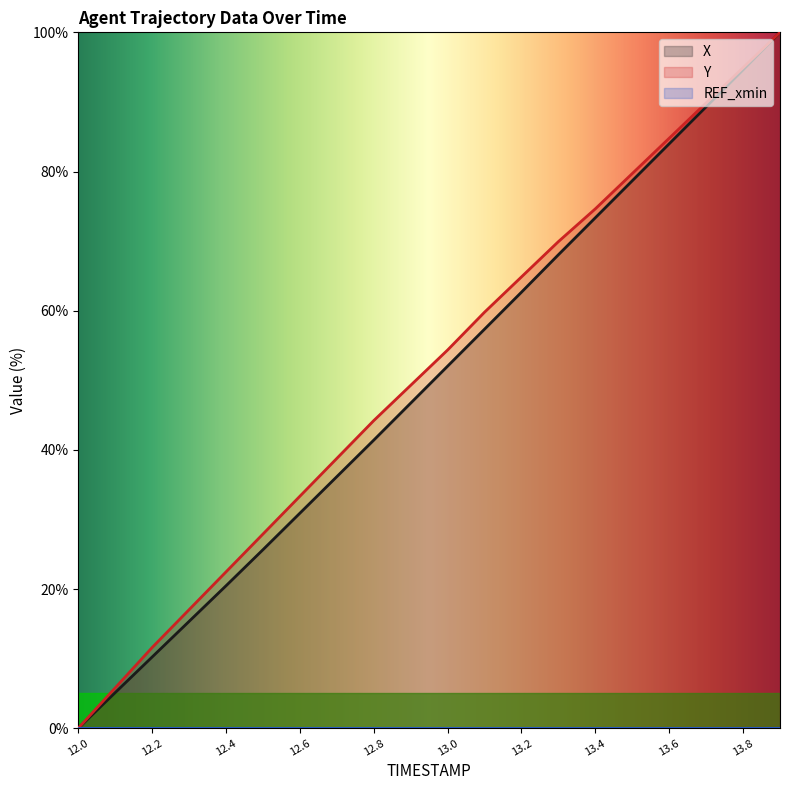

At which category is the sum across all series the highest?

13.9